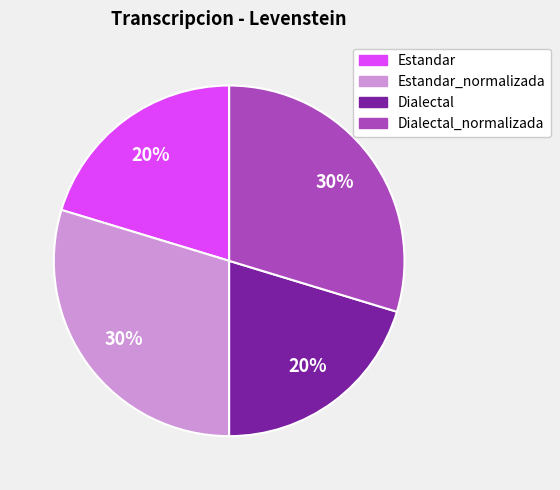

To the nearest percent, what is the average slice percentage?

25%